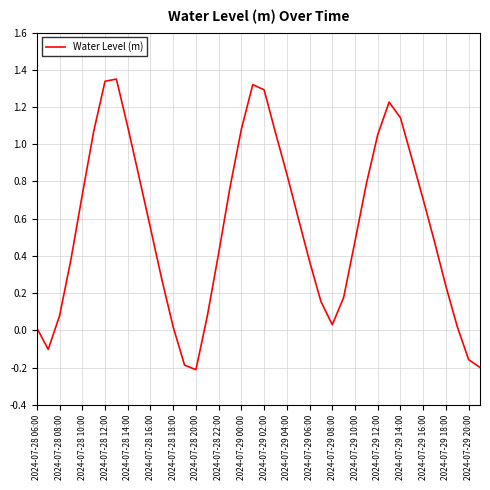

What is the difference between the maximum and minimum values?

1.6